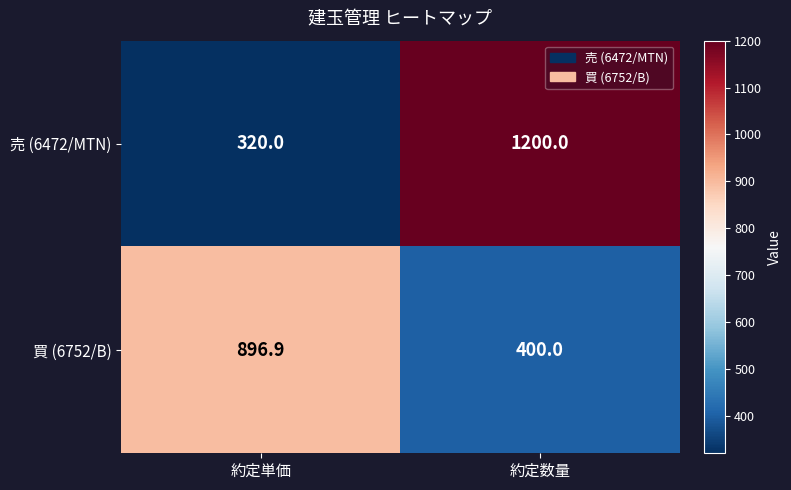

What is the difference between the maximum and minimum values in the 売 (6472/MTN) series?

880.0